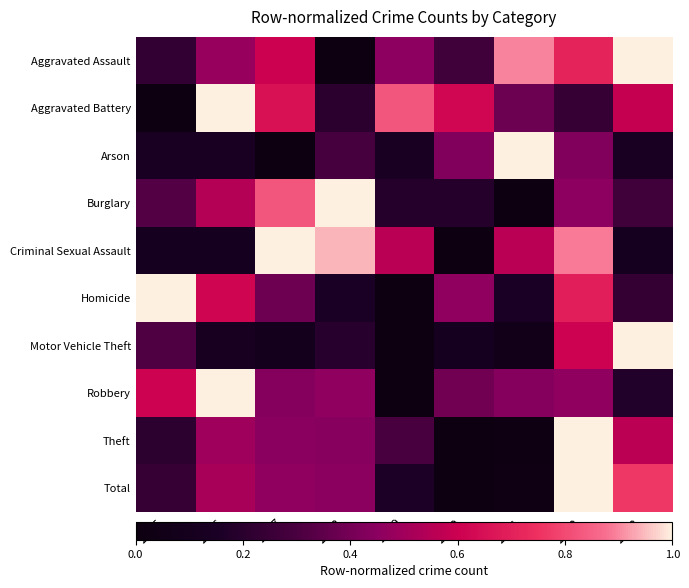

At 2018, list the series in order from largest to smallest.

Burglary, Criminal Sexual Assault, Robbery, Total, Theft, Arson, Aggravated Battery, Motor Vehicle Theft, Homicide, Aggravated Assault